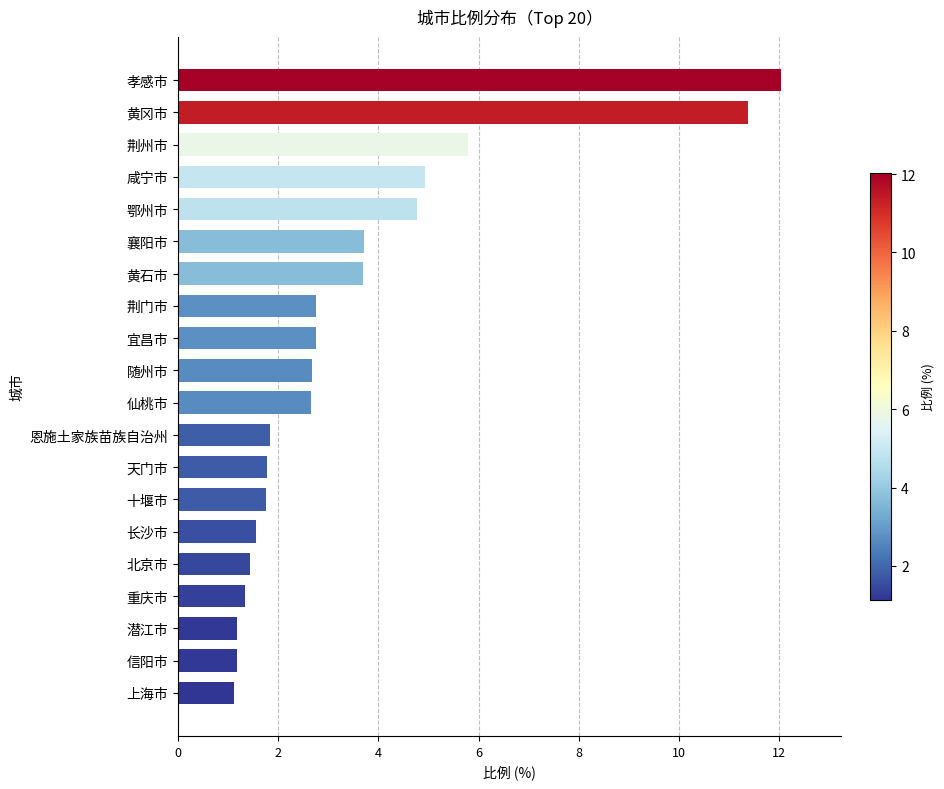

Is it true that the value at 十堰市 is 2.3?

False